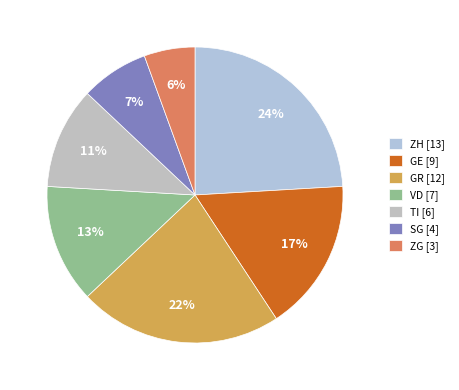

Does GR account for over 50% of the chart?

No